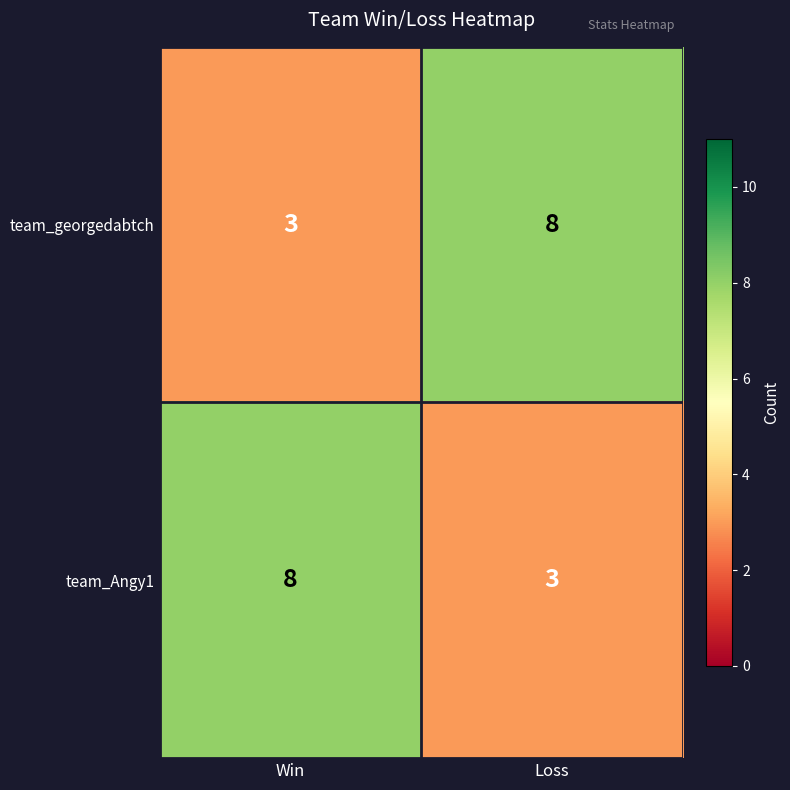

What is the difference between the highest and lowest values at Loss?

5